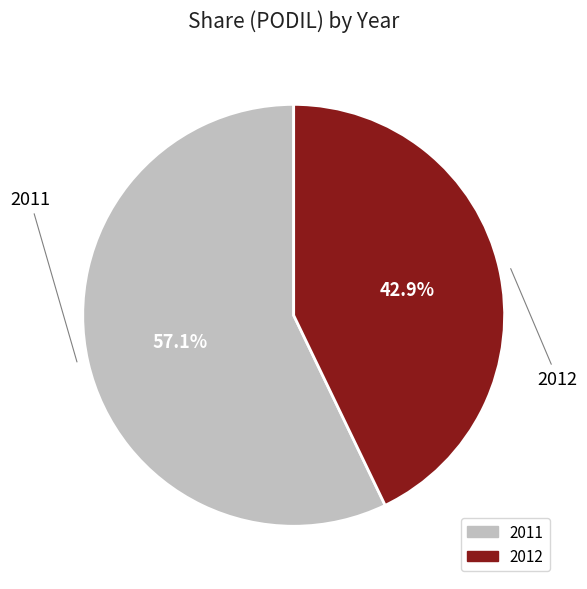

To the nearest percent, what is the average slice percentage?

50%